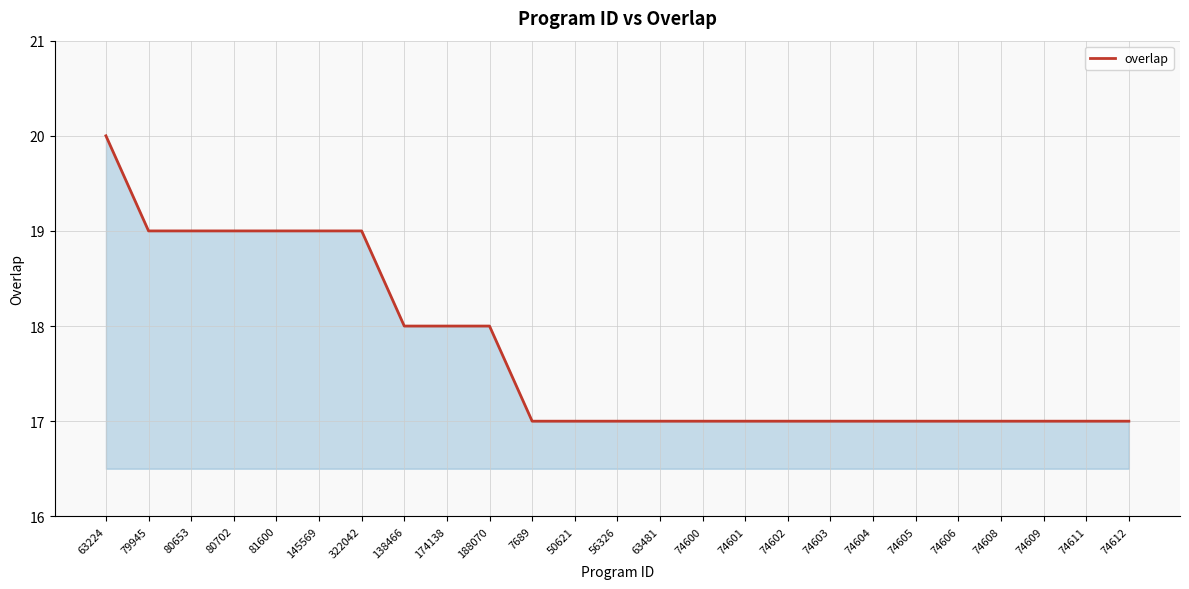

The chart shows a value of 18 at 174138. True or false?

True